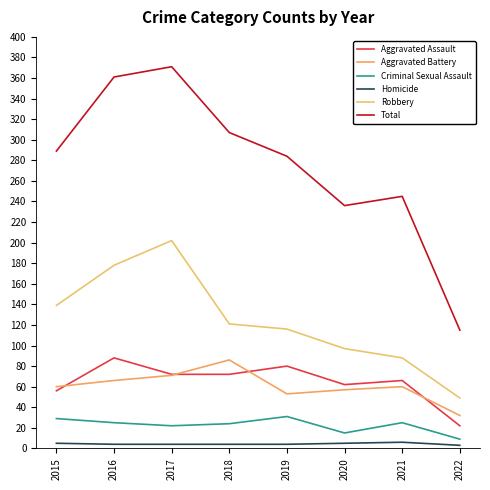

Where is the first local maximum for Total?

2017